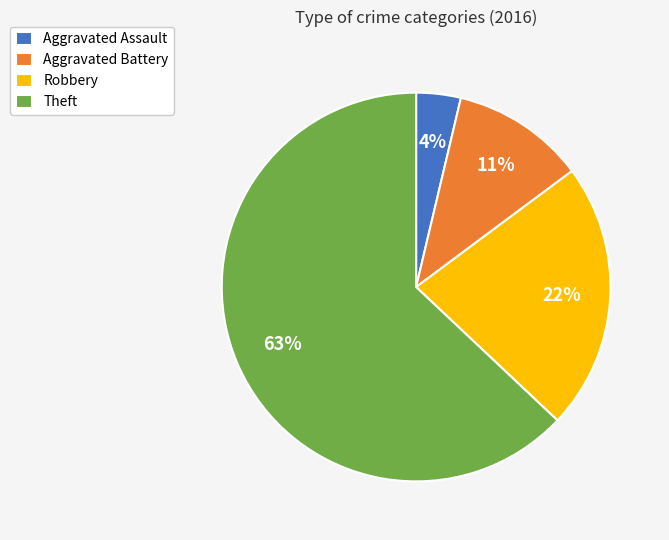

To the nearest percent, what is the difference between the largest and smallest slice percentages?

59%